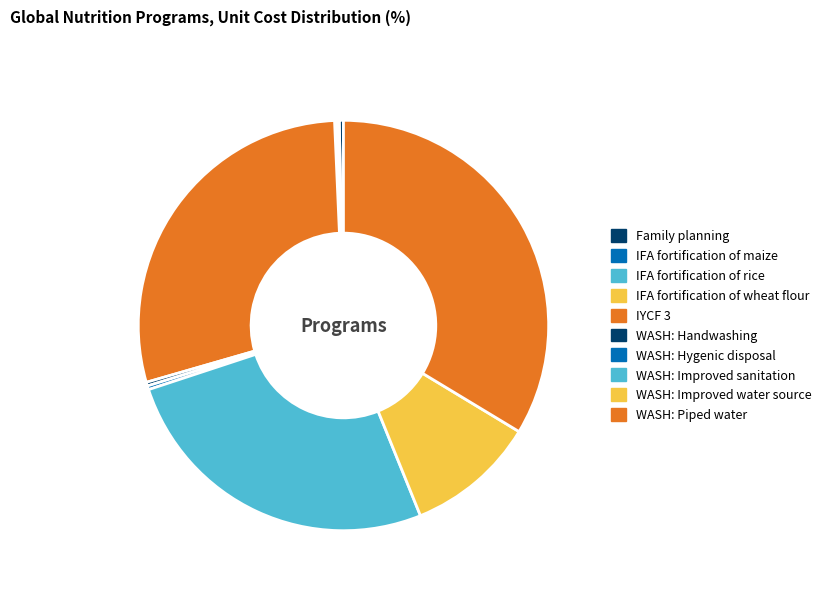

Does IFA fortification of wheat flour represent more than half of the total?

No